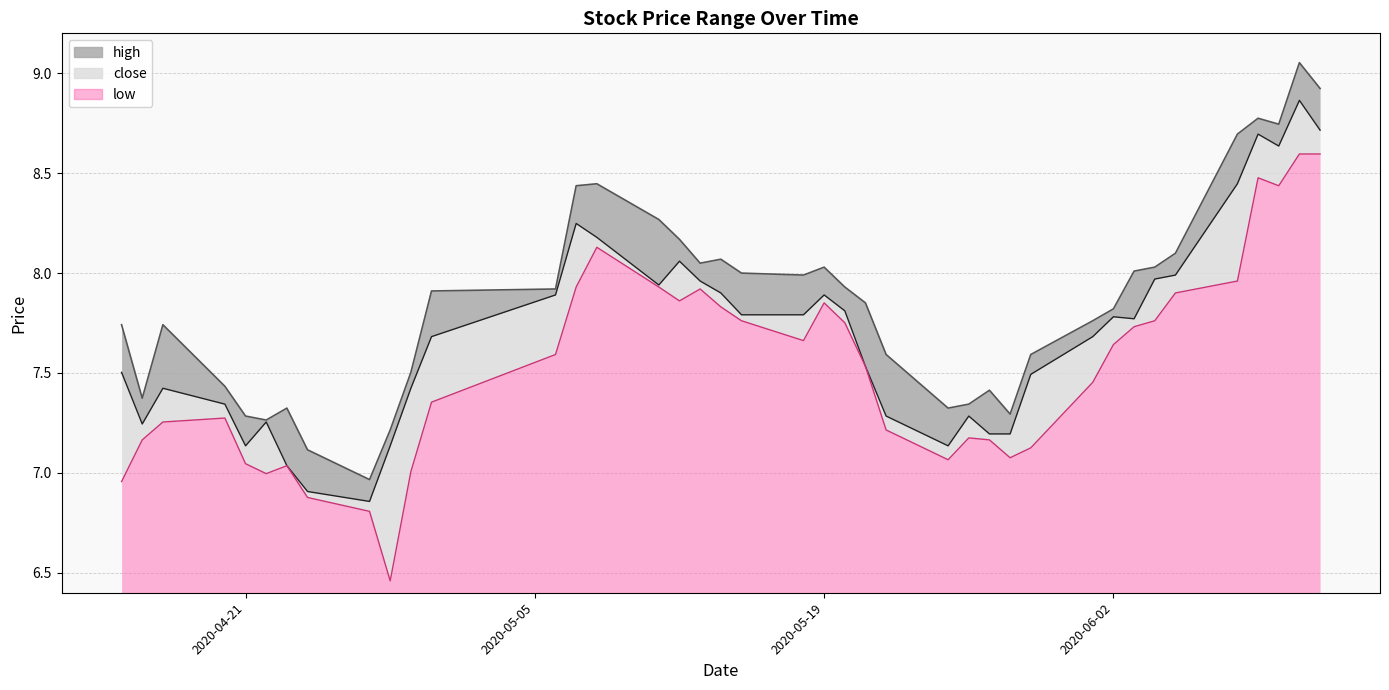

At which label does close reach its minimum?

2020-04-27